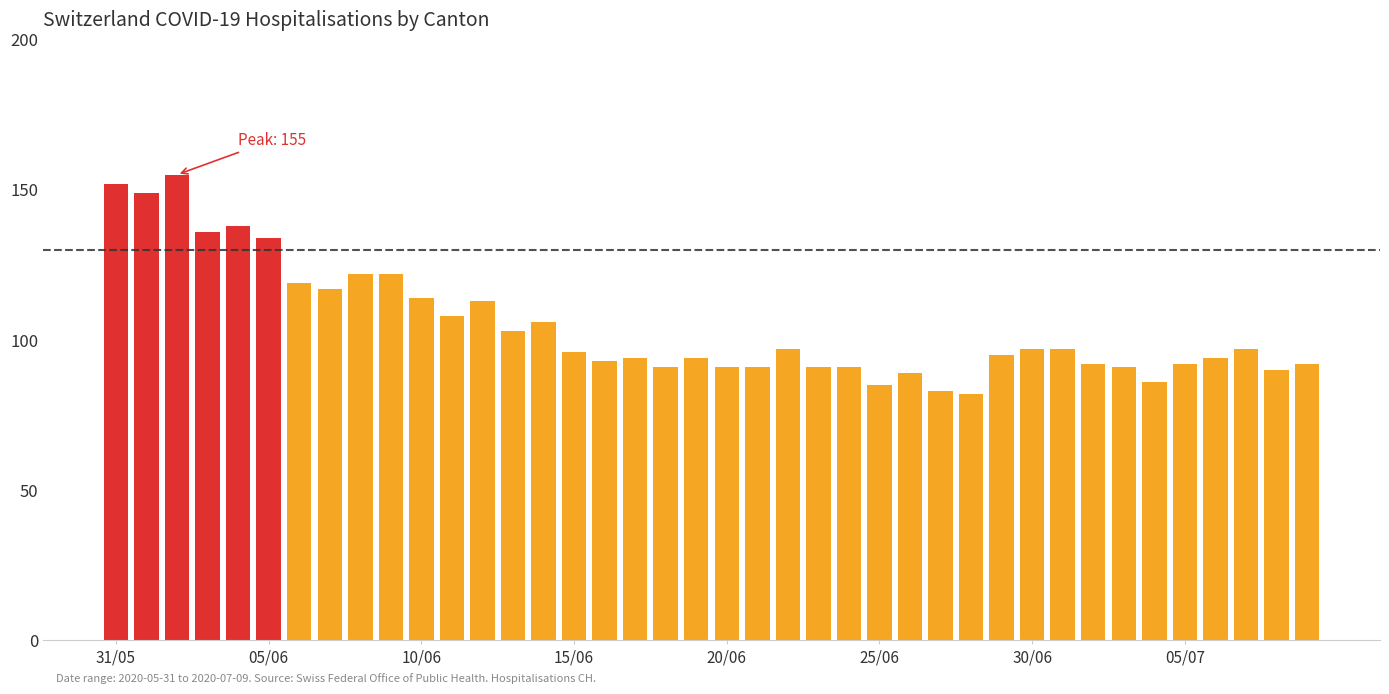

How many distinct data groups are displayed?

1